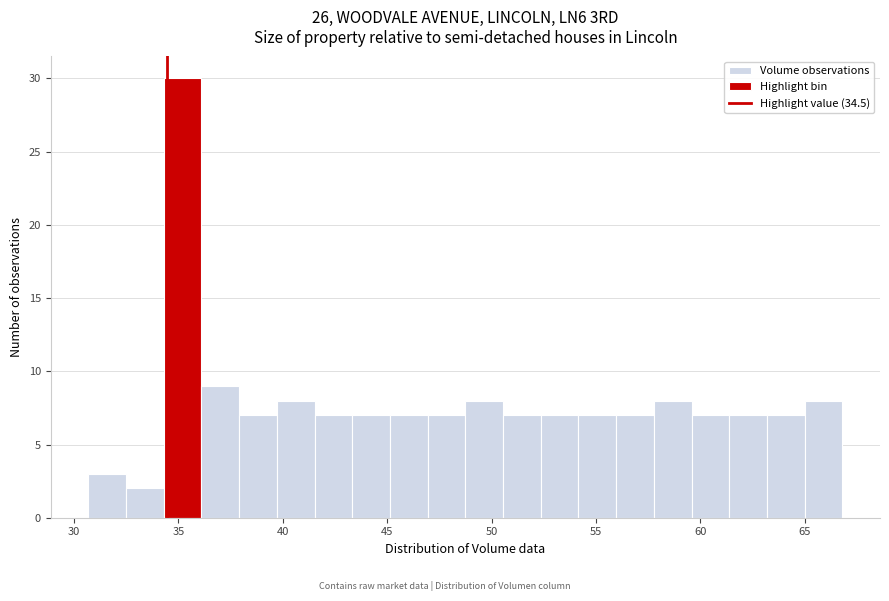

Around what value on the x-axis is the tallest bar? Give the approximate position of its centre, as read against the axis.

35.0